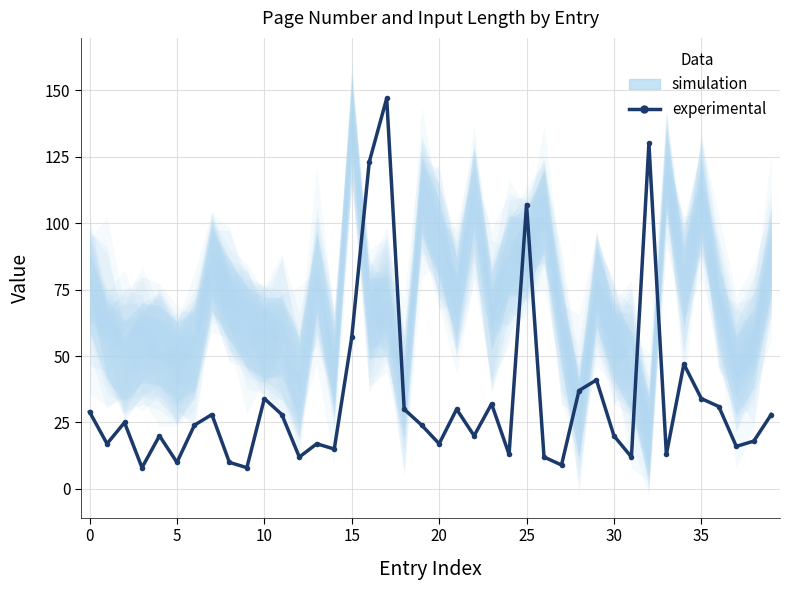

The chart shows a value of 13 at 24. True or false?

True